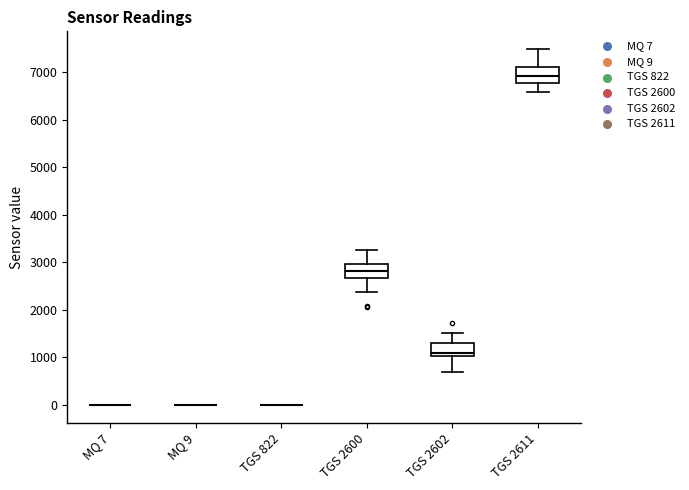

Reading left to right, transcribe this box plot: for each box, give where its median line is, the range the box spans, and where its two whiskers end, as read against the y-axis. The values are not printed on the chart, so give them approximately, as read against the axis.

MQ 7: box collapsed to a line at 0, whiskers 0 to 0
MQ 9: box collapsed to a line at 0, whiskers 0 to 0
TGS 822: box collapsed to a line at 0, whiskers 0 to 0
TGS 2600: median 2800, box 2700 to 3000, whiskers 2400 to 3300
TGS 2602: median 1100, box 1000 to 1300, whiskers 700 to 1500
TGS 2611: median 6900, box 6800 to 7100, whiskers 6600 to 7500